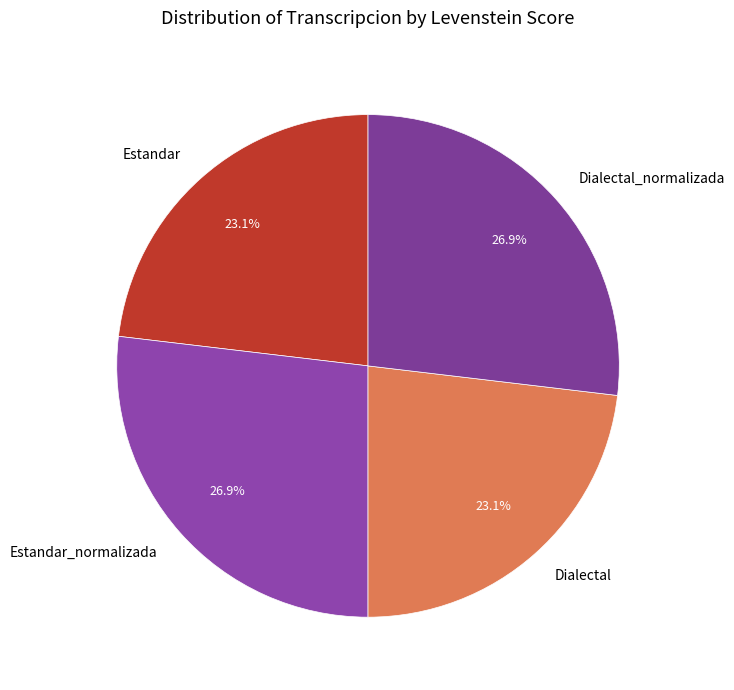

The Estandar slice represents 17% of the pie. True or false?

False